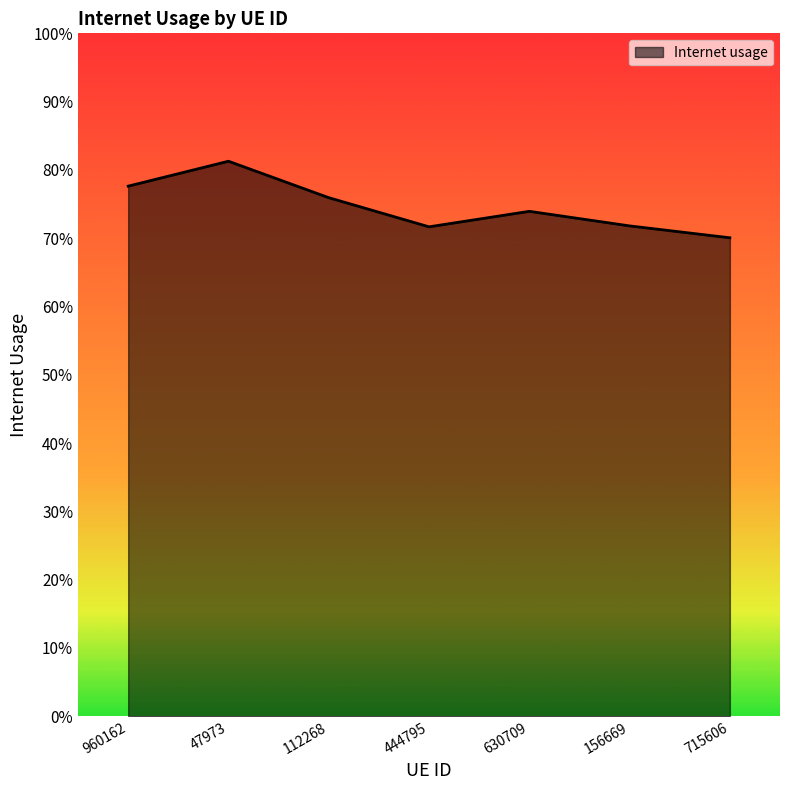

Reading right to left, transcribe all the data shown in this chart.

715606=0.7	156669=0.7	630709=0.7	444795=0.7	112268=0.8	47973=0.8	960162=0.8